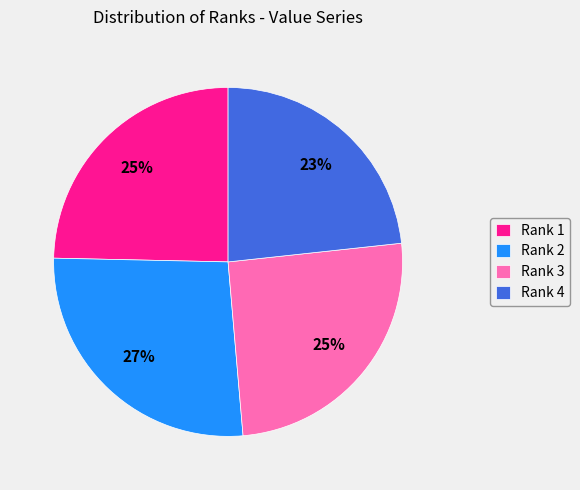

Between Rank 1 and Rank 4, which is larger?

Rank 1